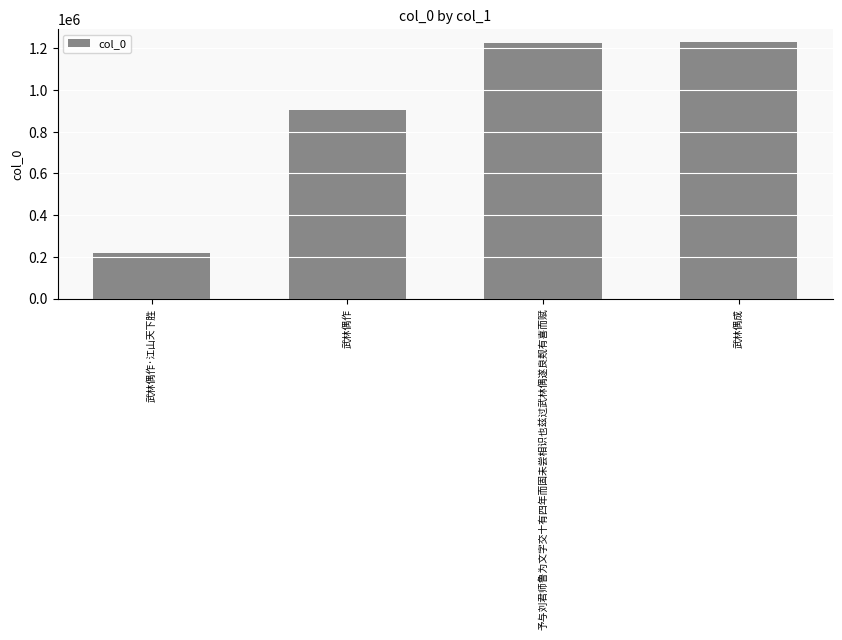

Where is the data nearest to the value 725794?

武林偶作